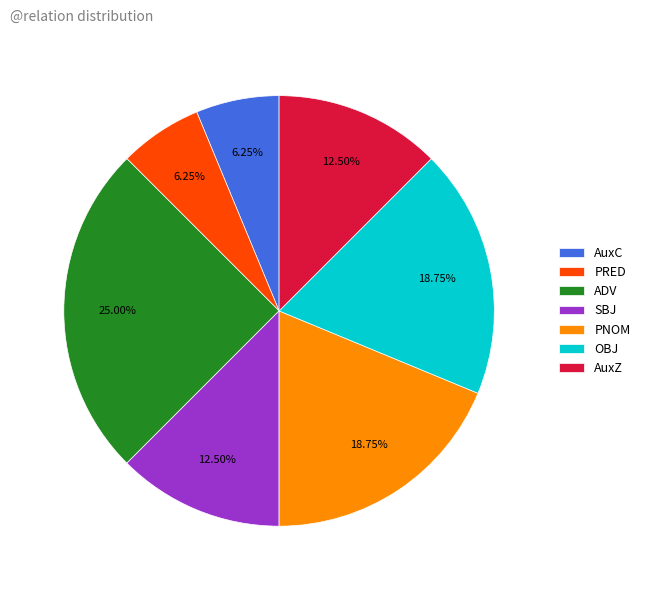

To the nearest percent, what portion does AuxC represent?

6%